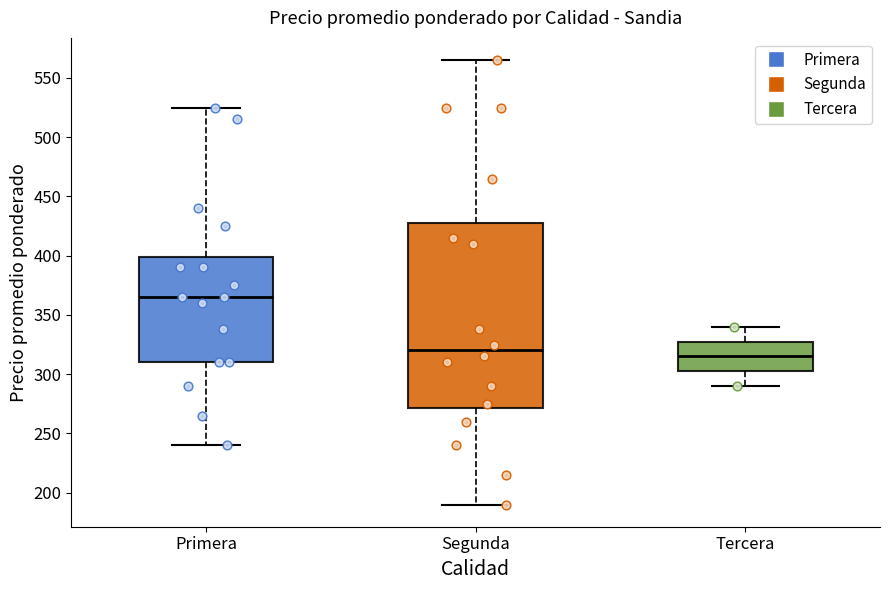

Which box is the tallest, from its lower edge to its upper edge?

Segunda